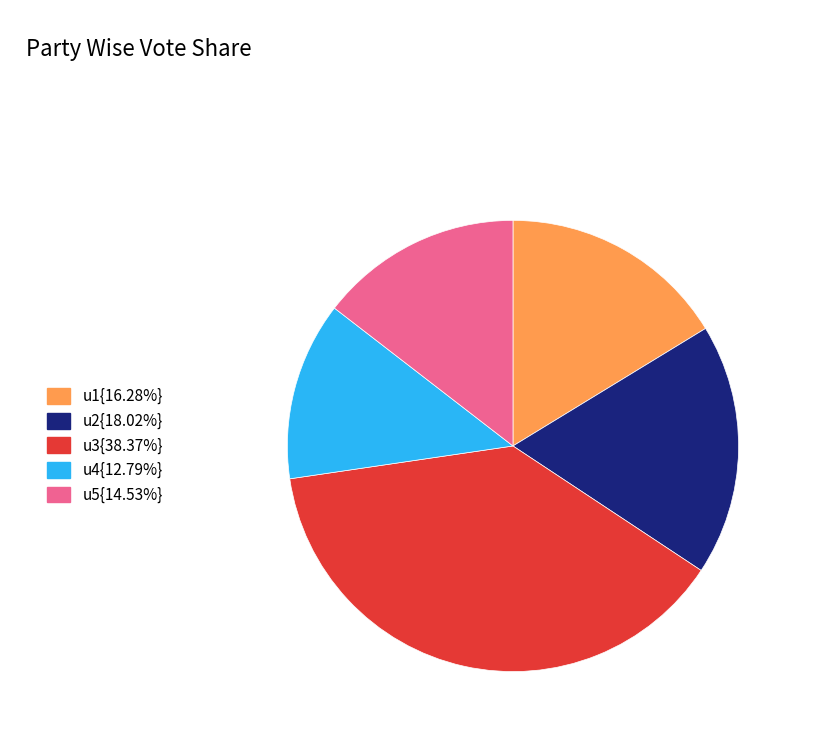

What is the ratio of the value at u1{16.28%} to the value at u3{38.37%}?

0.4